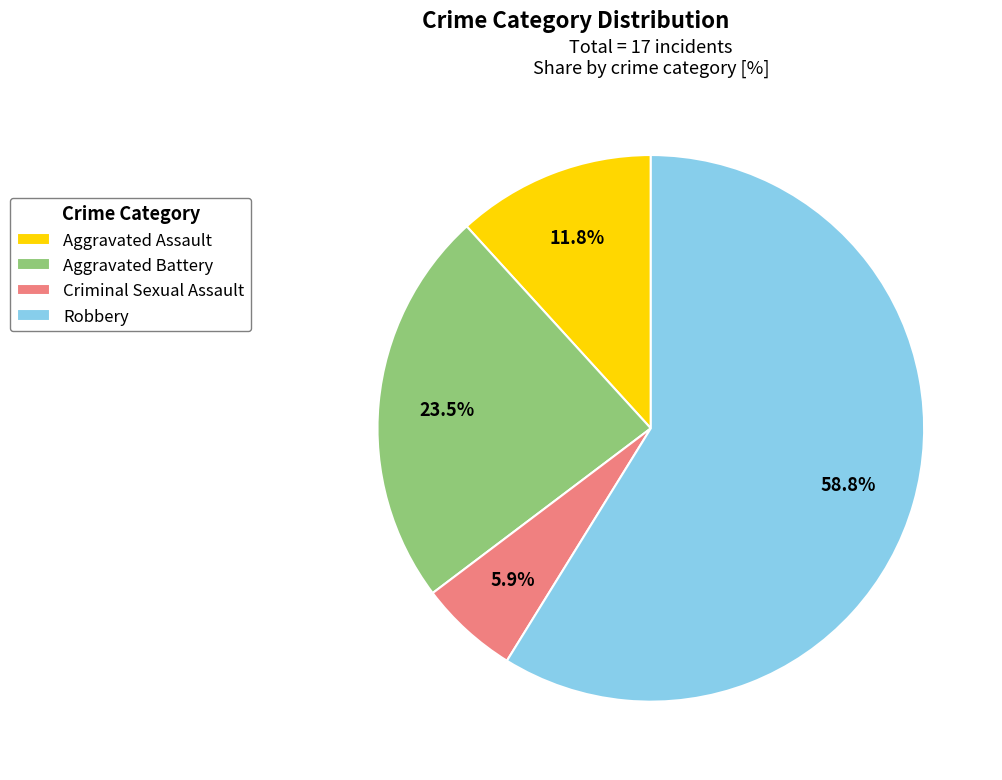

Count the number of slices in the pie.

4